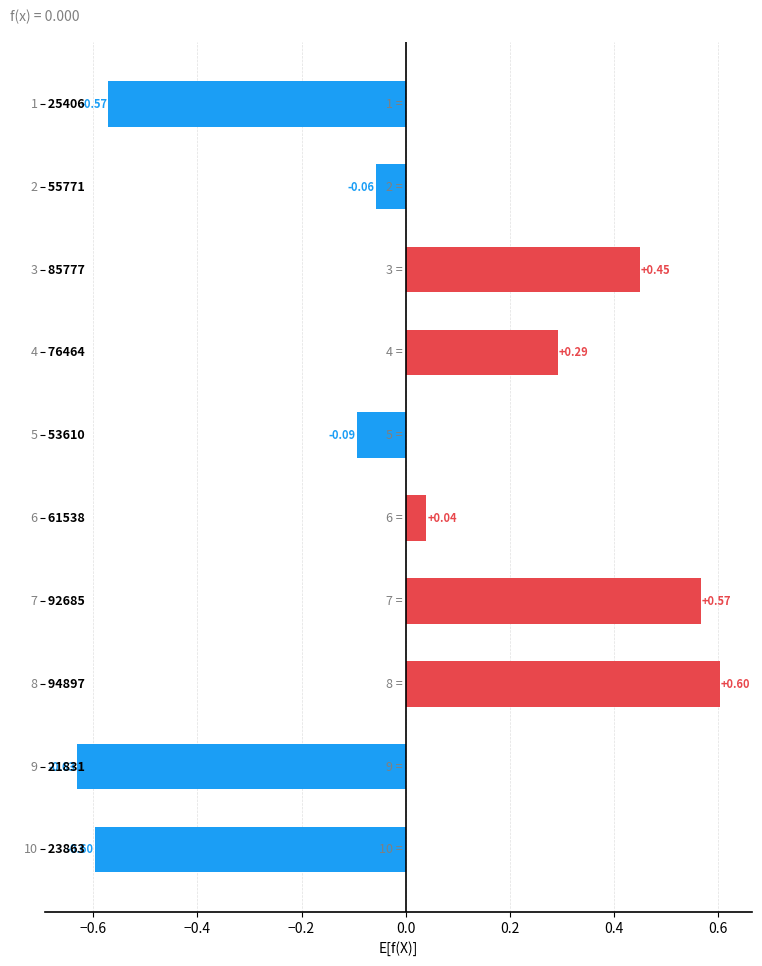

What is the difference between the second highest and second lowest values?

1.2